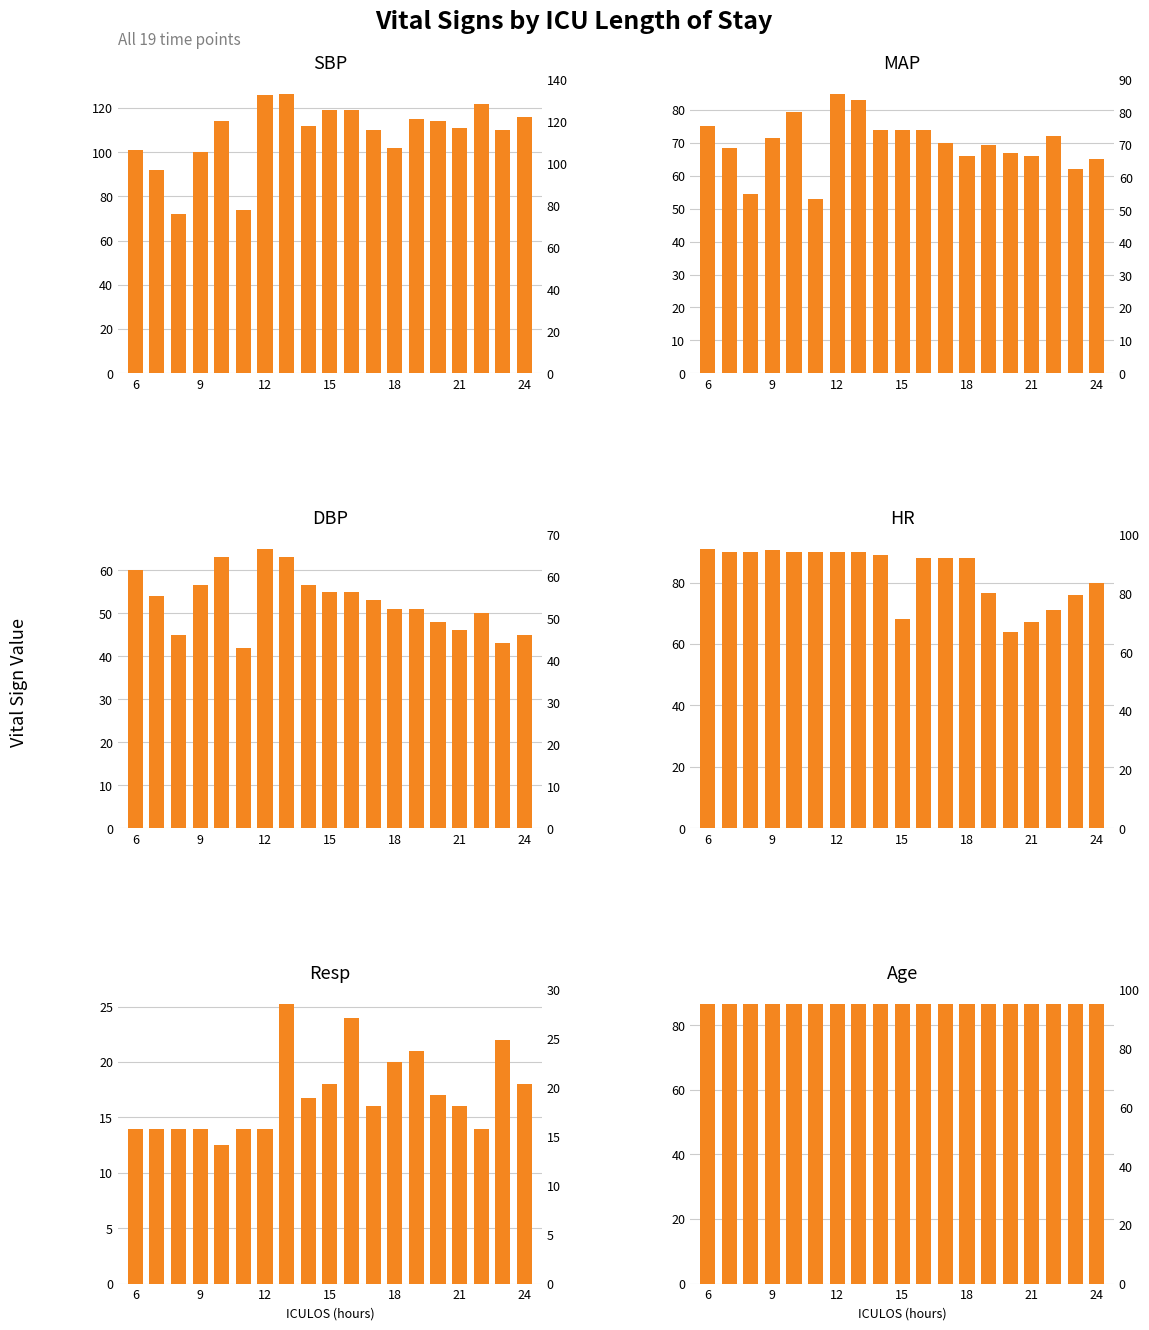

Count the number of categories in the chart.

19